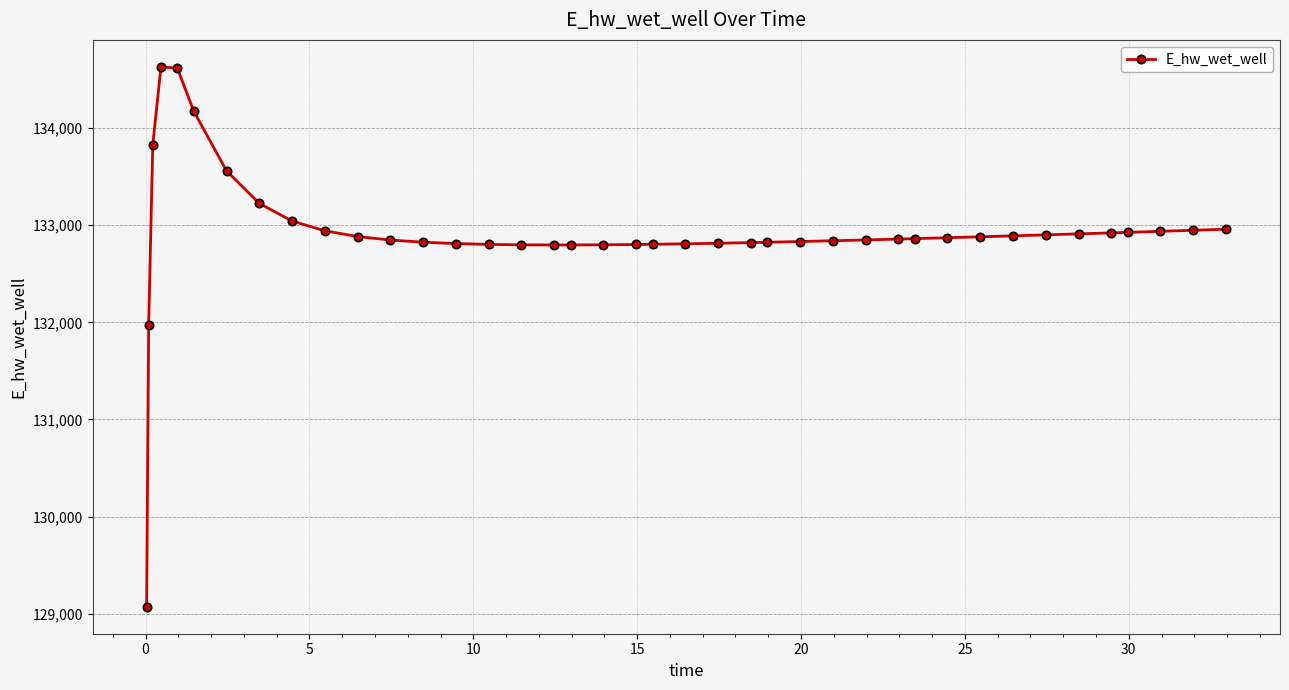

Count the number of categories in the chart.

40